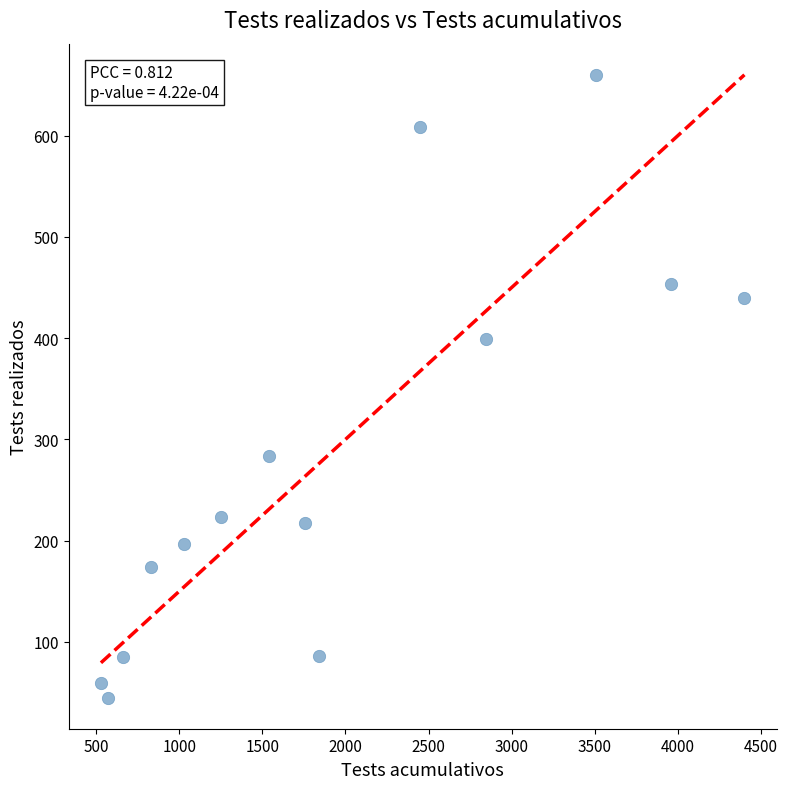

What Y value in the scatter plot is closest to 352?

399